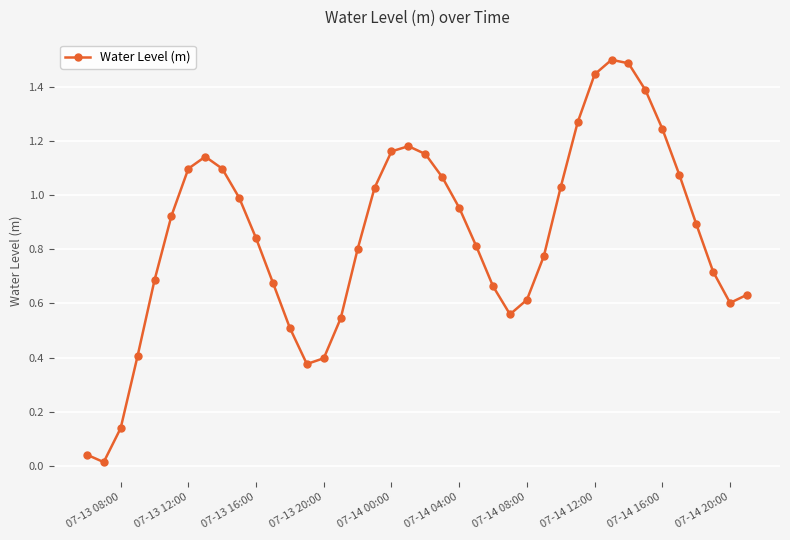

What is the greatest value displayed?

1.5